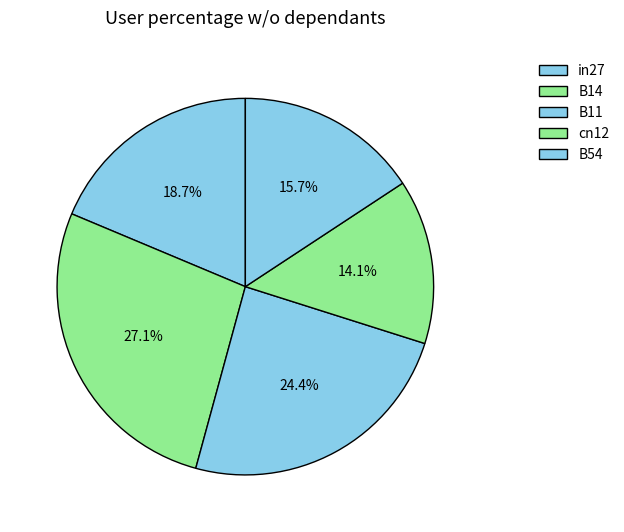

What percentage do cn12 and in27 together represent?

32.8%